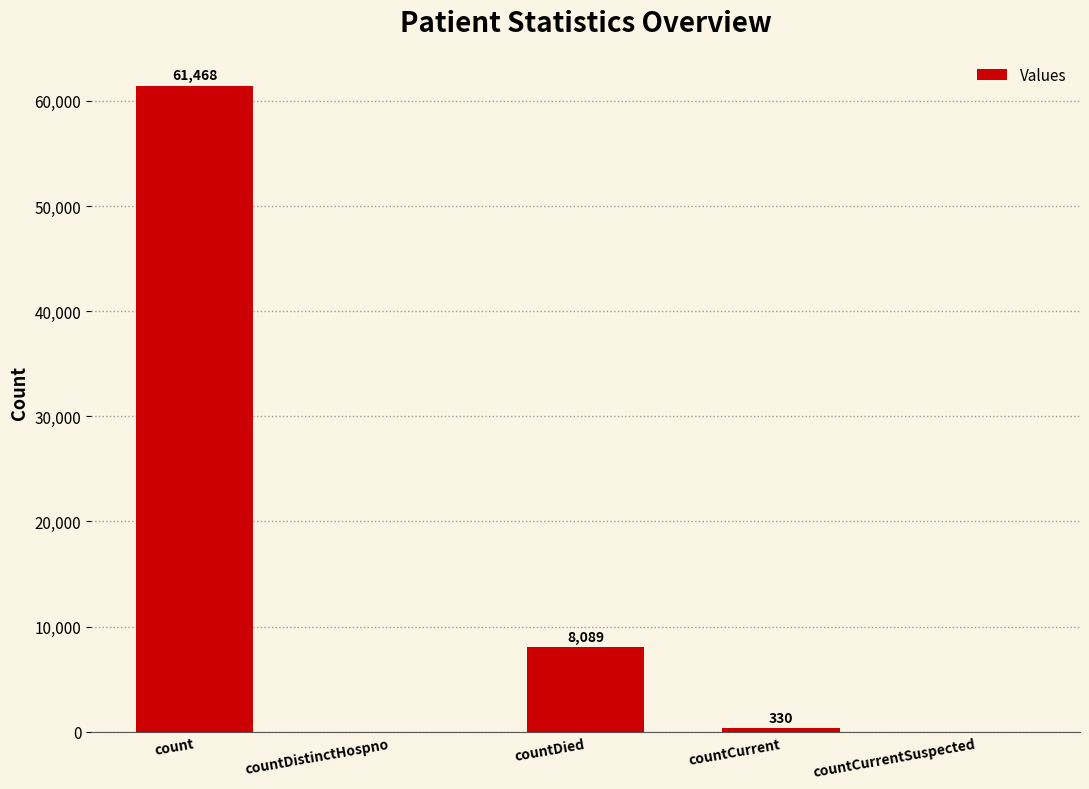

What is the approximate value at countCurrent, to the nearest 50?

350